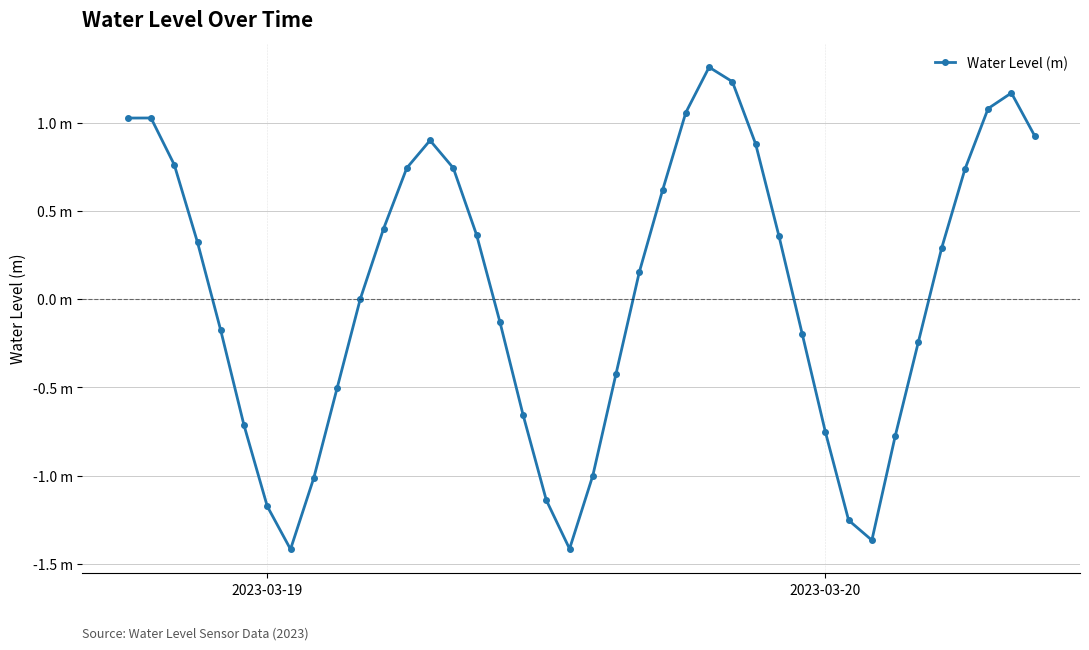

Does the chart have visible grid lines?

Yes